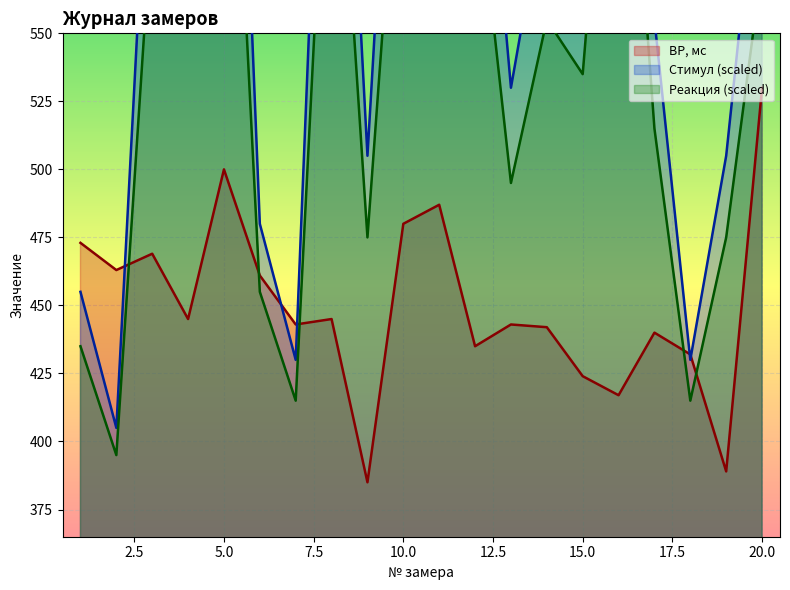

At which category does Стимул reach its first local valley?

2